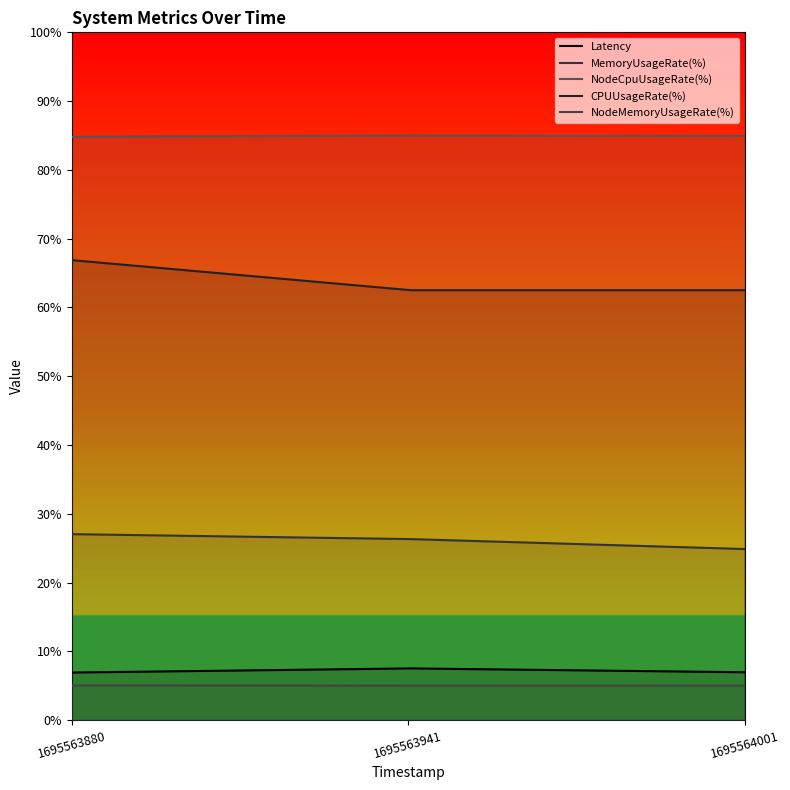

Is the value of Latency at 1695563941 greater than the value of MemoryUsageRate(%) at 1695563880?

No